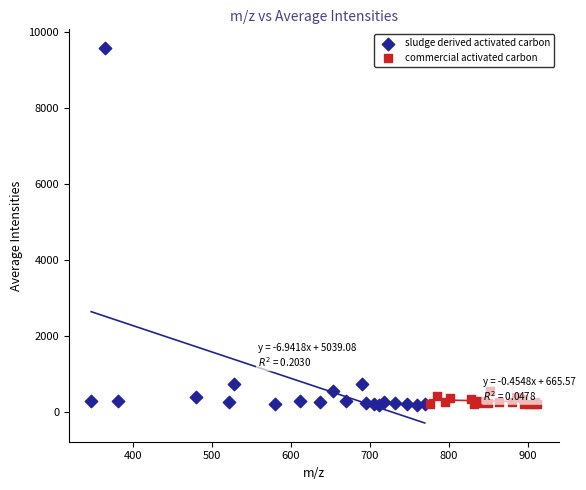

Which series contains the highest Y value?

sludge derived activated carbon